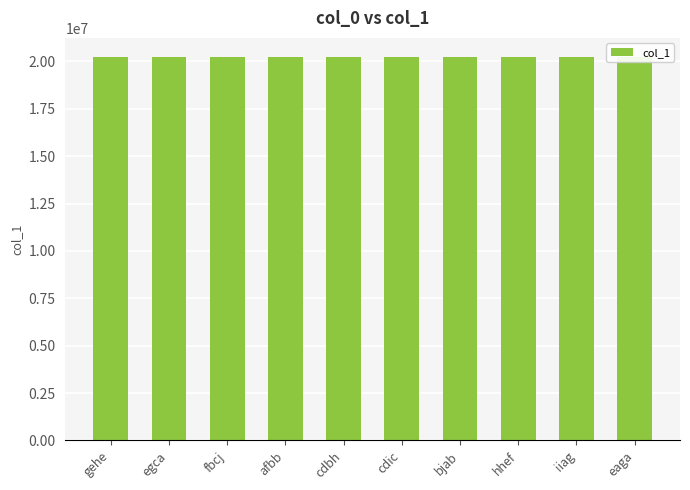

What is the maximum value shown in the chart?

20227971